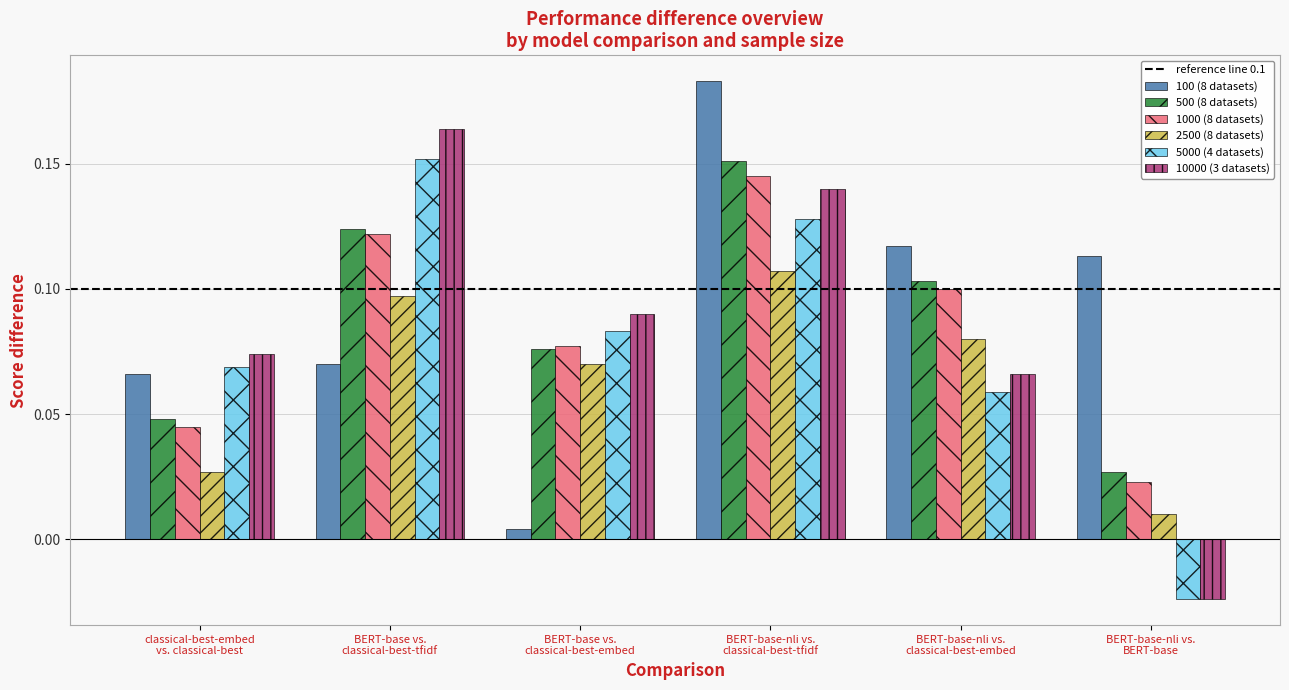

What is the sum of all 1000 (8 datasets) values?

0.5